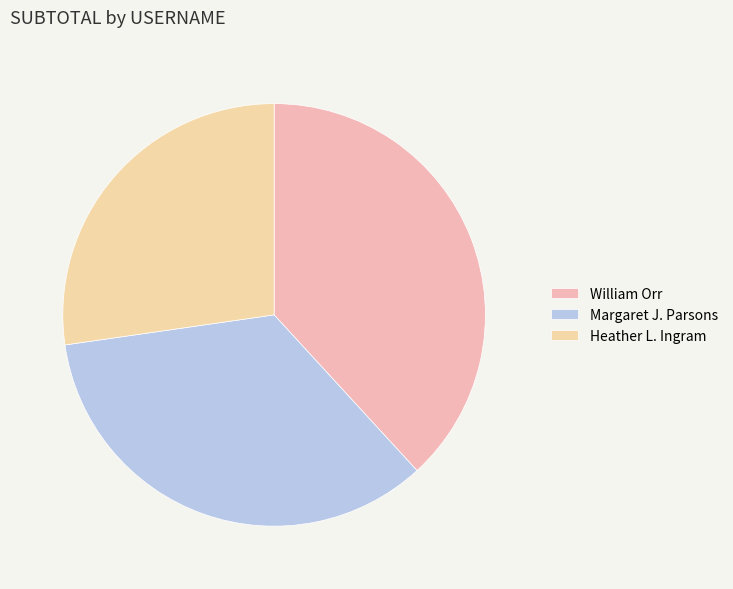

To the nearest percent, what is the difference between the largest and smallest slice percentages?

11%